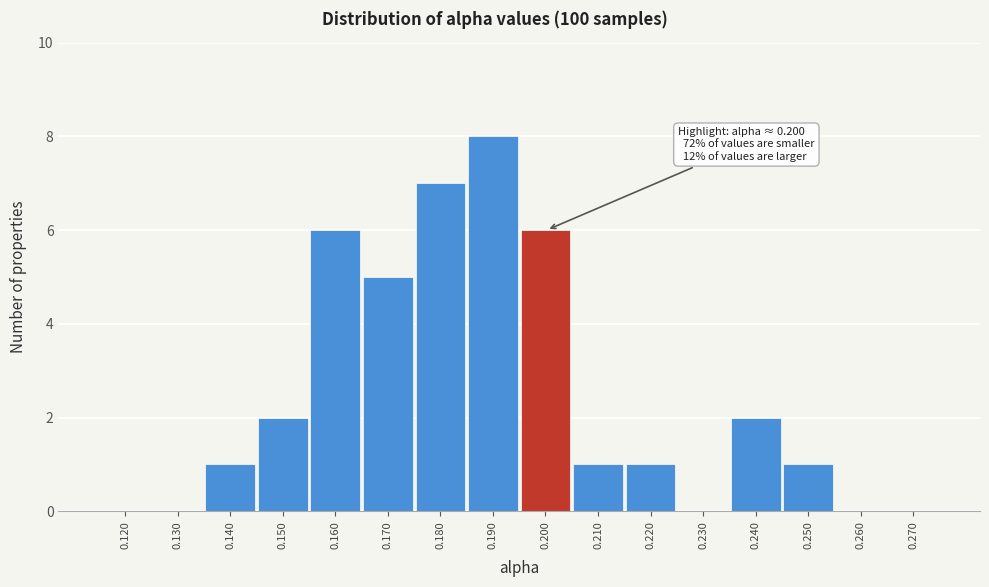

Reading left to right, transcribe all the data shown in this chart.

0.120=0	0.130=0	0.140=1	0.150=2	0.160=6	0.170=5	0.180=7	0.190=8	0.200=6	0.210=1	0.220=1	0.230=0	0.240=2	0.250=1	0.260=0	0.270=0